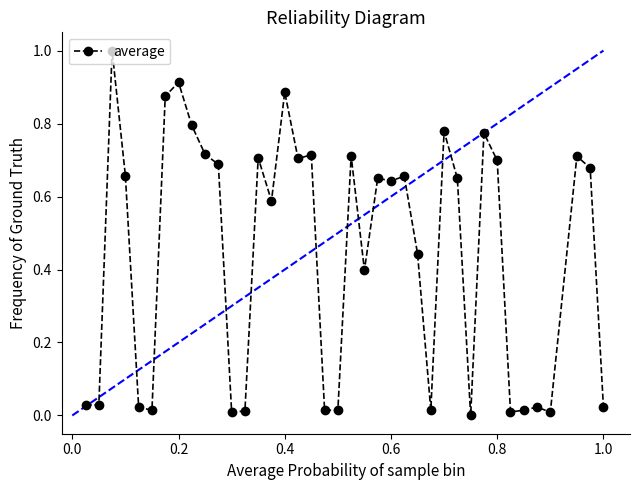

What is the maximum value shown in the chart?

1.0